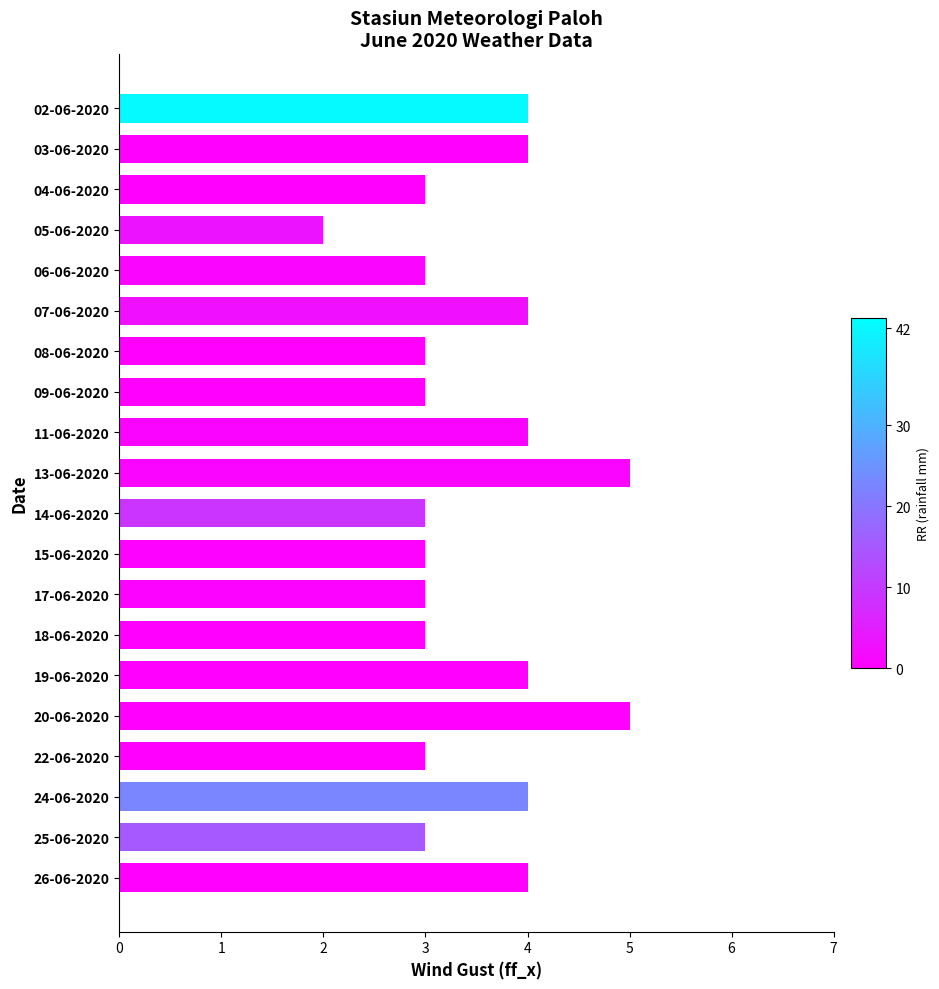

How many distinct data groups are displayed?

1